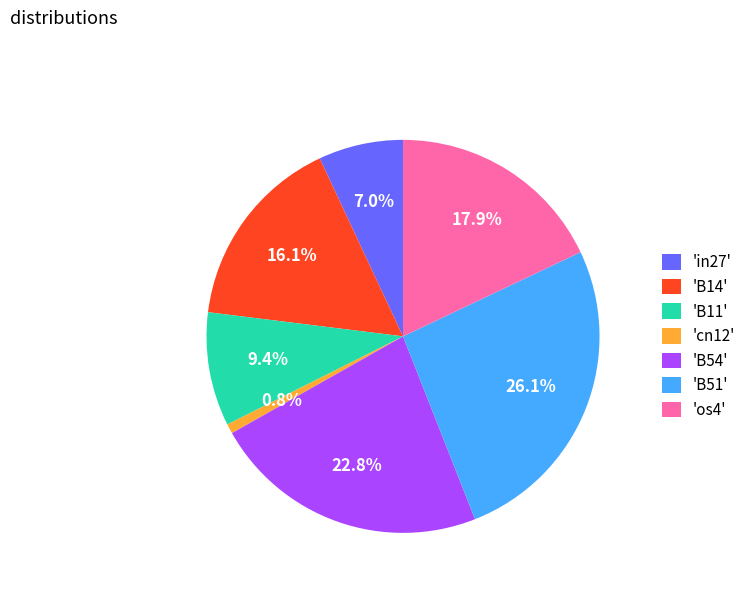

Which category has the biggest portion of the pie?

'B51'